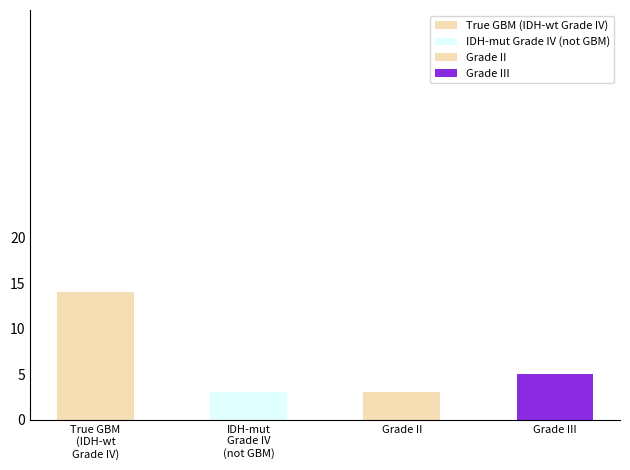

List the labels in order of value, largest first.

True GBM (IDH-wt Grade IV), Grade III, IDH-mut Grade IV (not GBM), Grade II